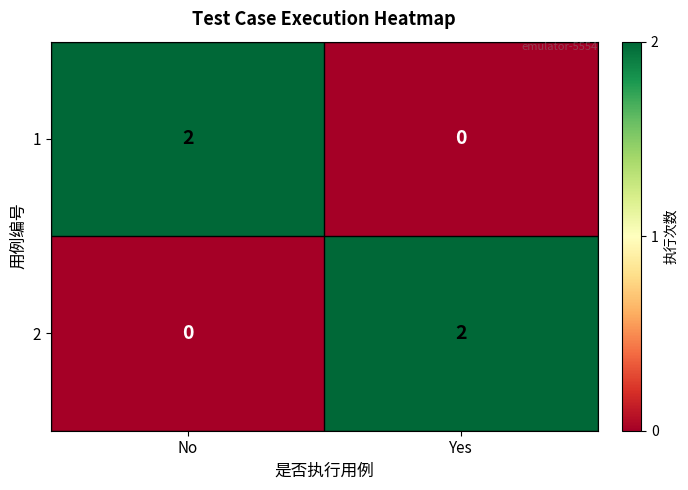

List the labels in order of 1 value, largest first.

No, Yes